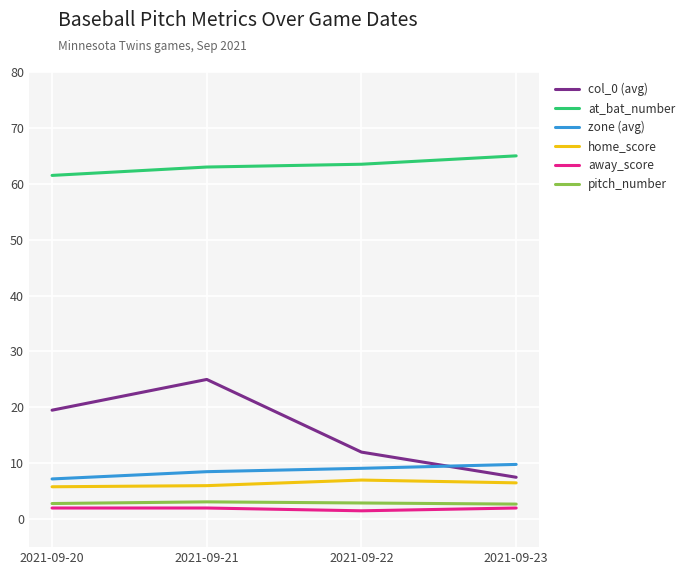

Which series has the largest total across all categories?

at_bat_number